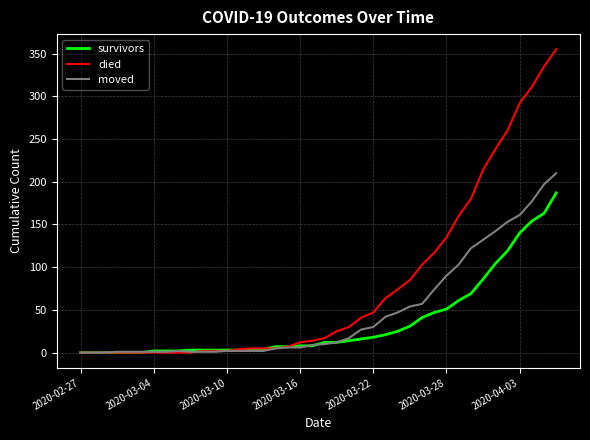

What is the maximum value shown in the chart?

355